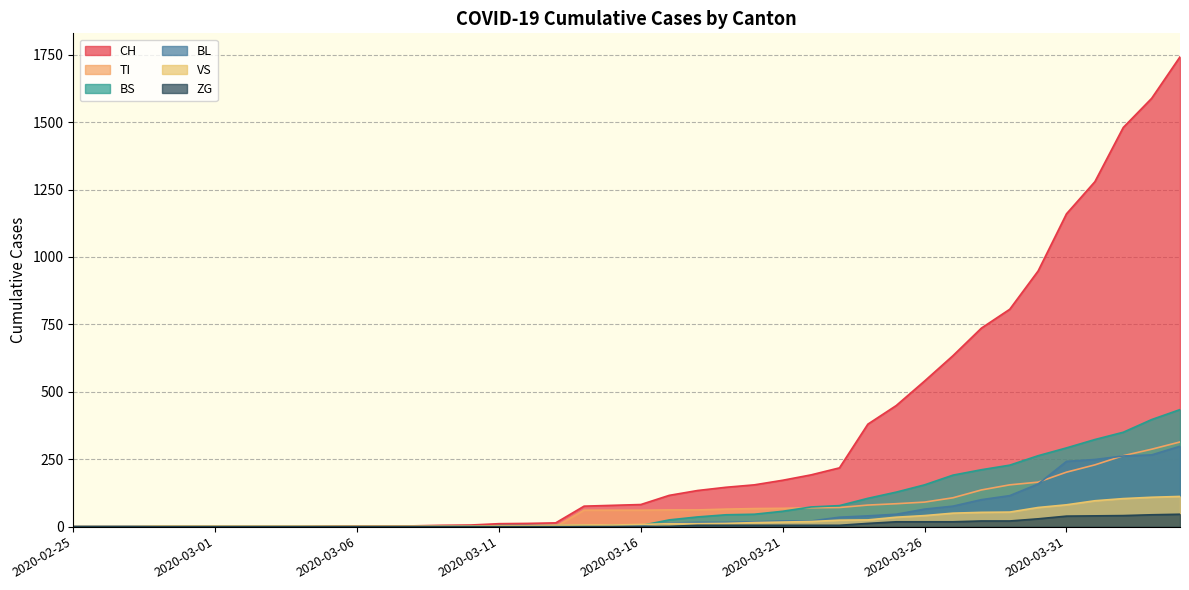

Which series has the largest total across all categories?

CH